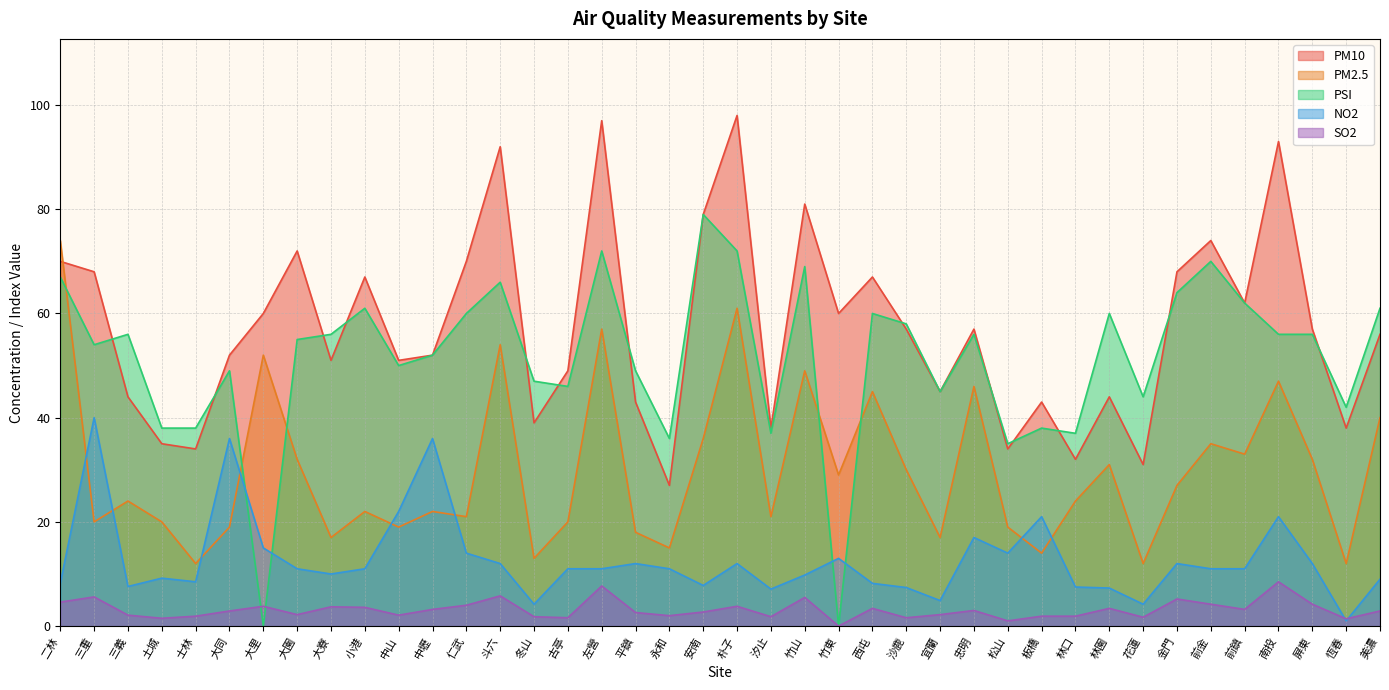

What value does the PSI series have at 朴子?

72.0